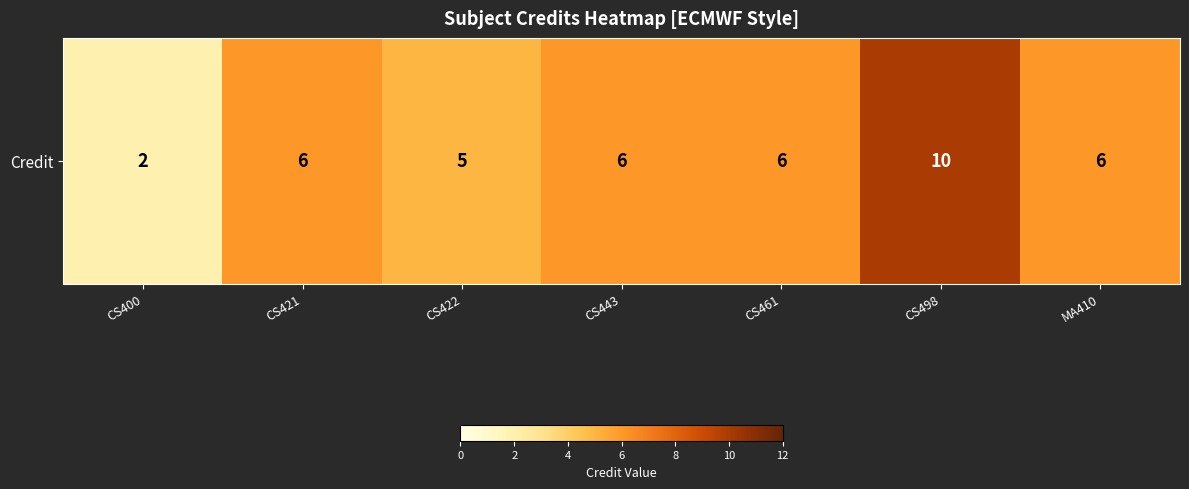

How many distinct data groups are displayed?

1